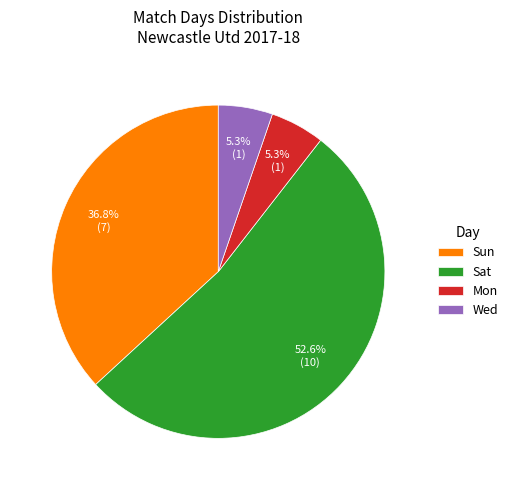

Is it true that Mon is 5% of the pie?

True